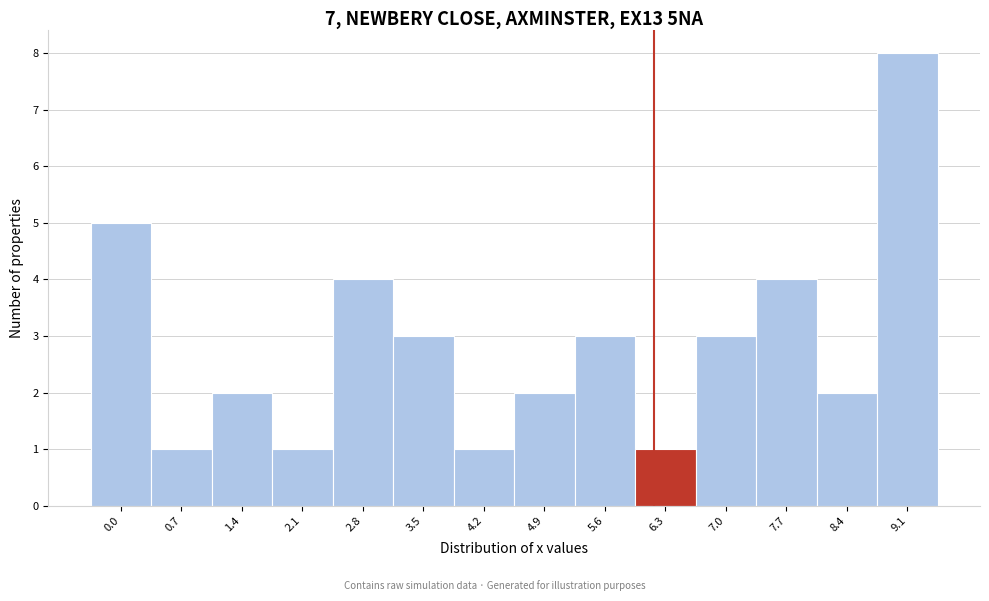

Reading left to right, list all the values displayed in this chart.

5	1	2	1	4	3	1	2	3	1	3	4	2	8